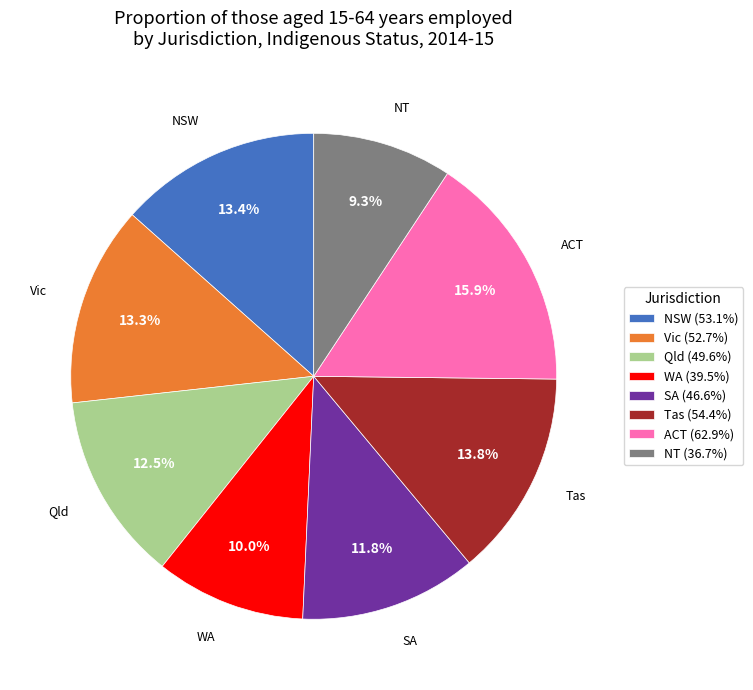

True or false: ACT accounts for 10% of the total.

False